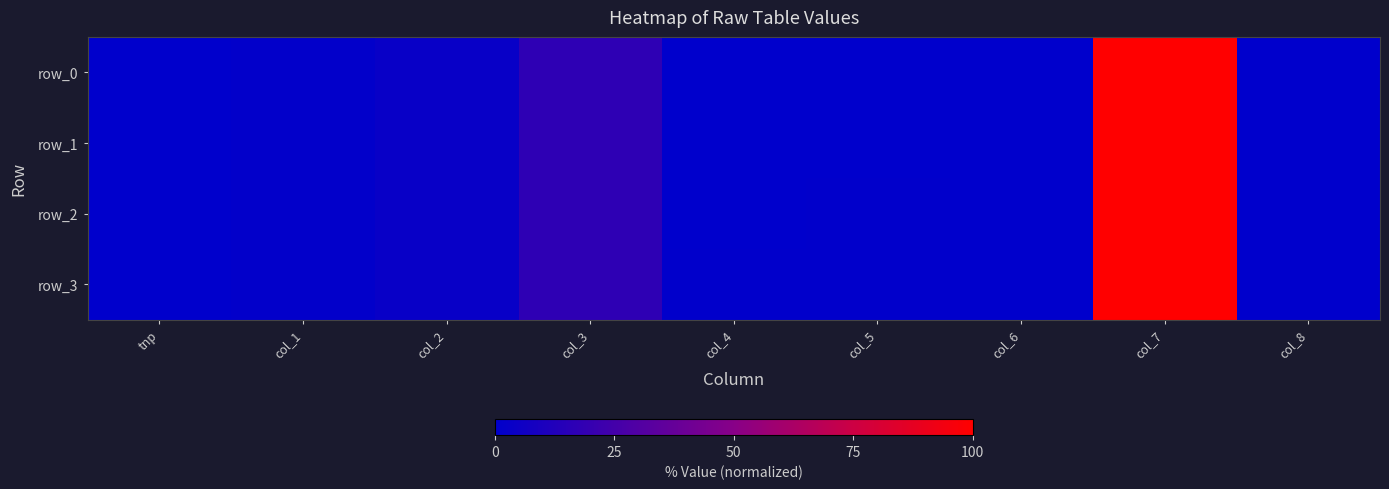

Between col_5 and tnp, which is larger?

col_5